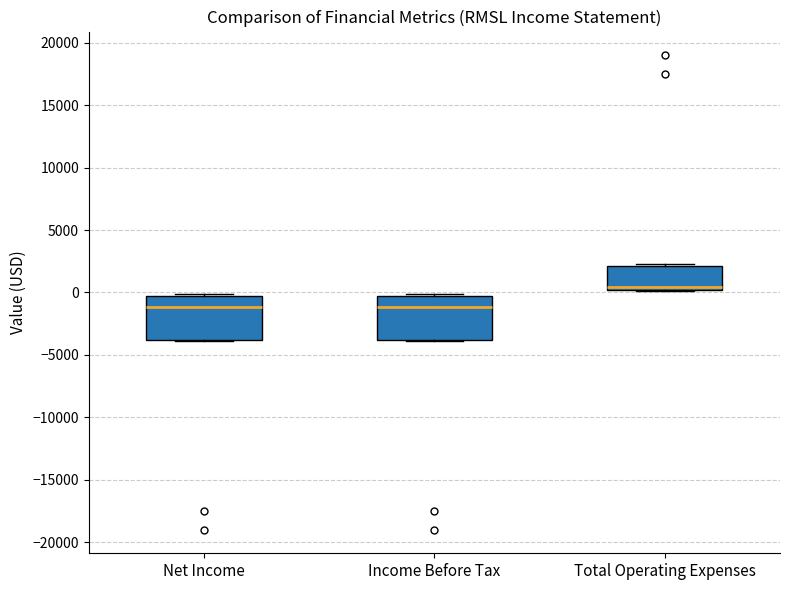

Reading left to right, read every box against the y-axis: the position of its median line, the range the box covers, and the ends of its whiskers. The values are not printed on the chart, so give them approximately, as read against the axis.

Net Income: median -1000, box -4000 to -500, whiskers -4000 to 0
Income Before Tax: median -1000, box -4000 to -500, whiskers -4000 to 0
Total Operating Expenses: median 500, box 0 to 2000, whiskers 0 to 2500